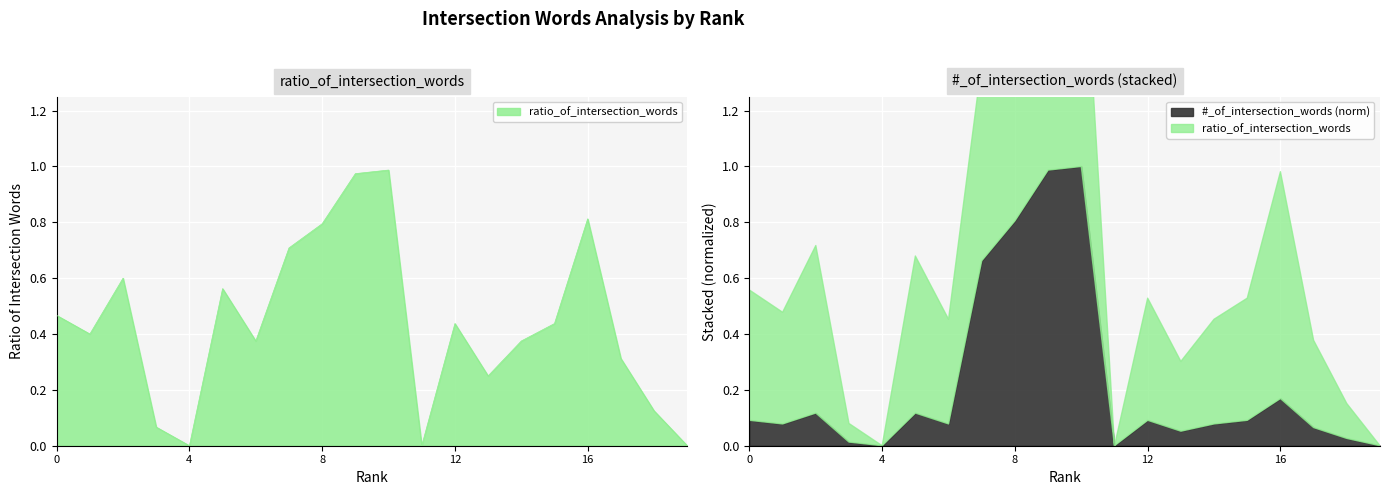

List the labels in order of value, largest first.

10, 9, 16, 8, 7, 2, 5, 0, 12, 15, 1, 6, 14, 17, 13, 18, 3, 4, 11, 19